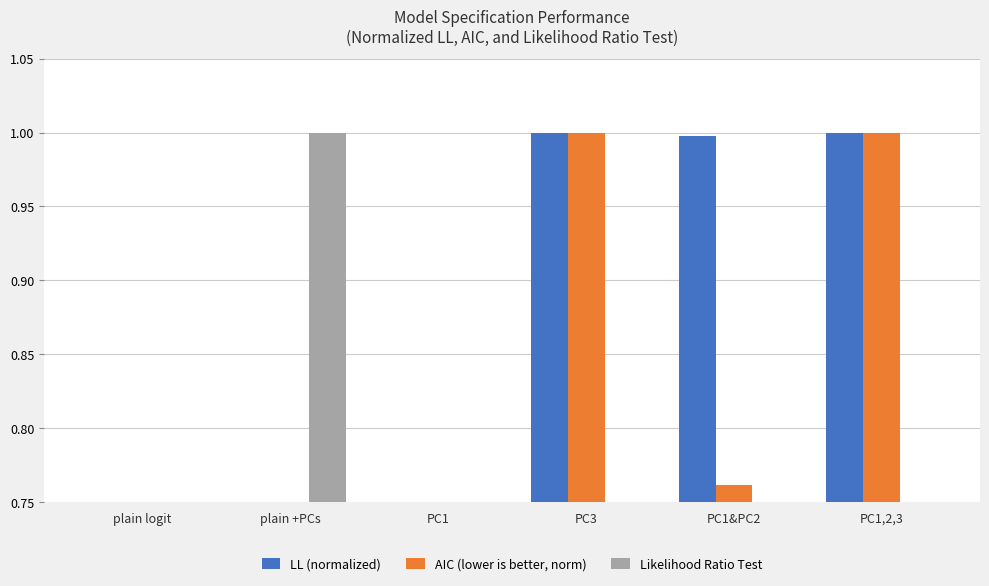

True or false: Likelihood Ratio Test has a value of 0.0 at PC1&PC2.

True